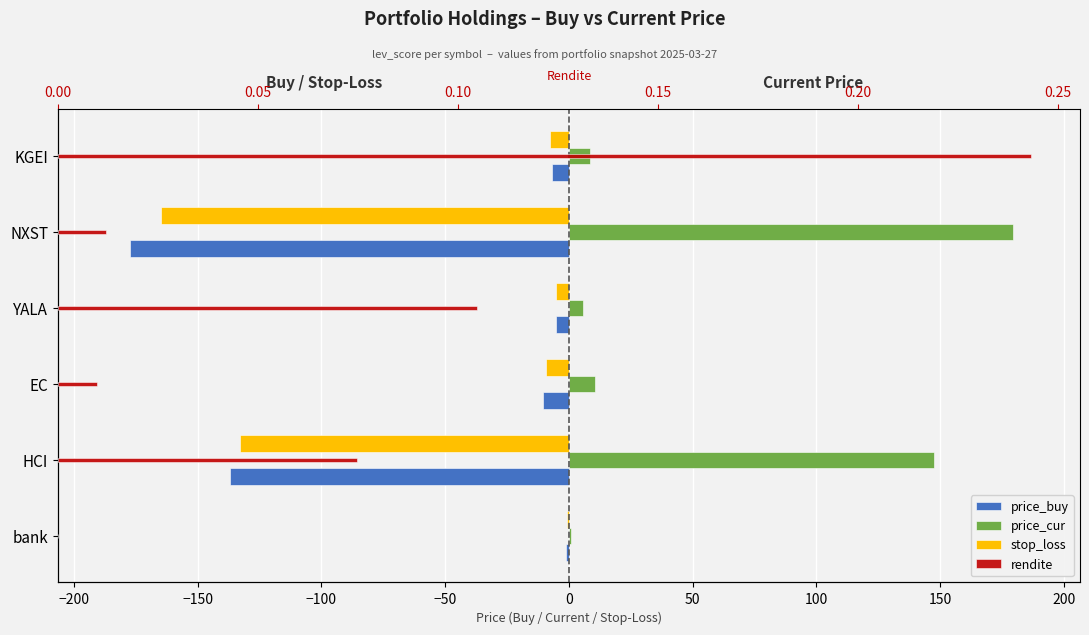

How many bars are there in total?

24